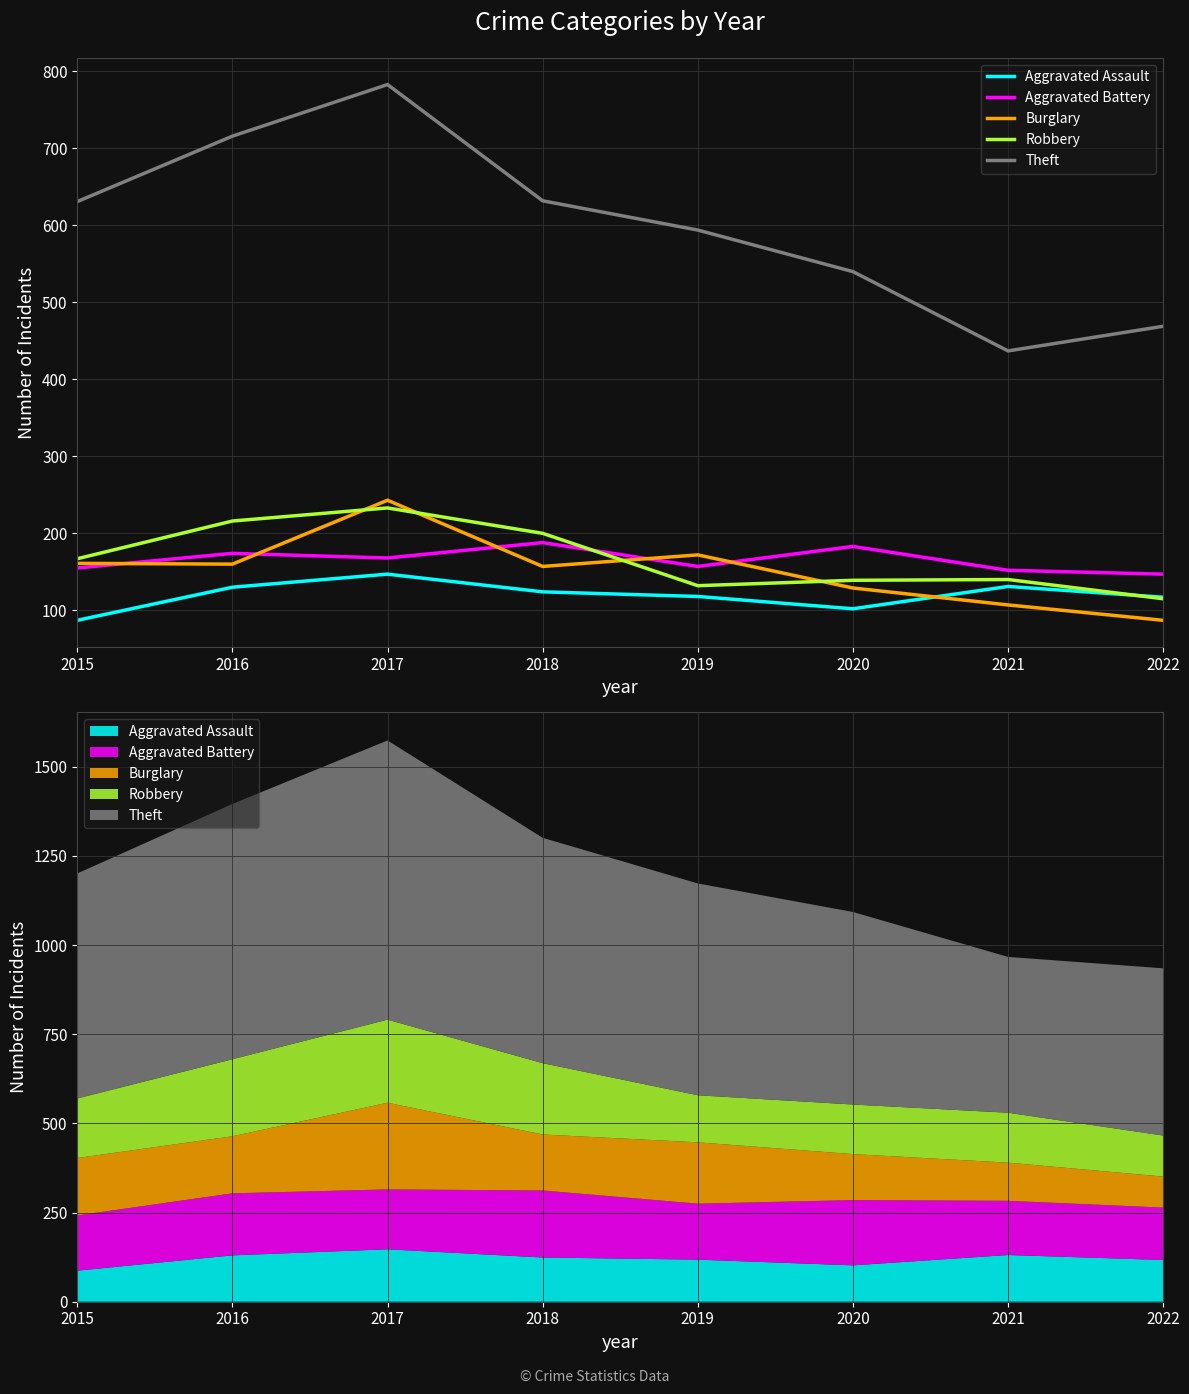

The Aggravated Battery series shows 59 at 2022. True or false?

False